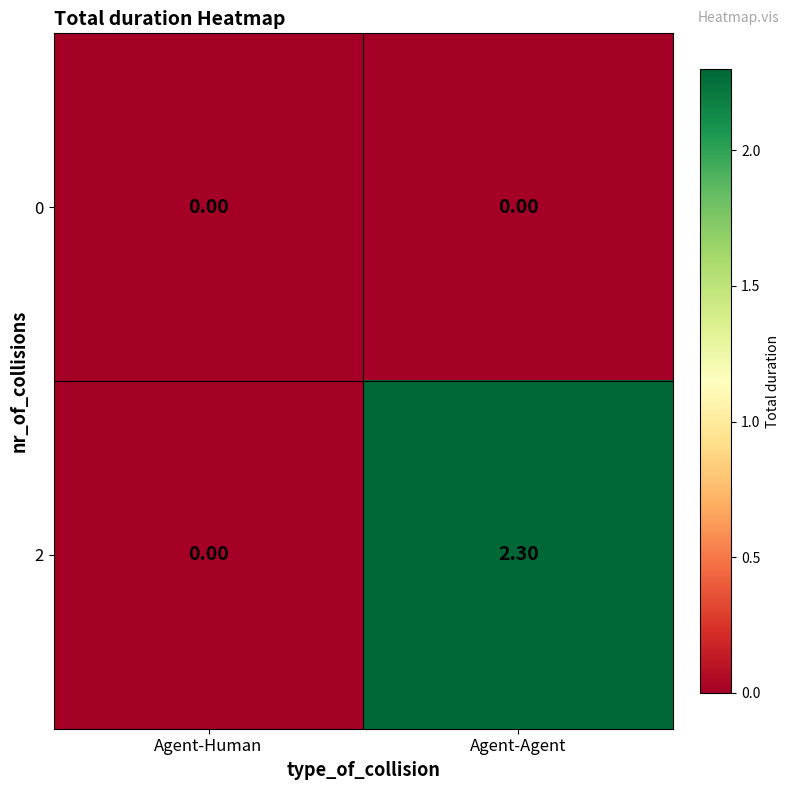

What is the difference between the 2 values at Agent-Human and Agent-Agent?

2.3